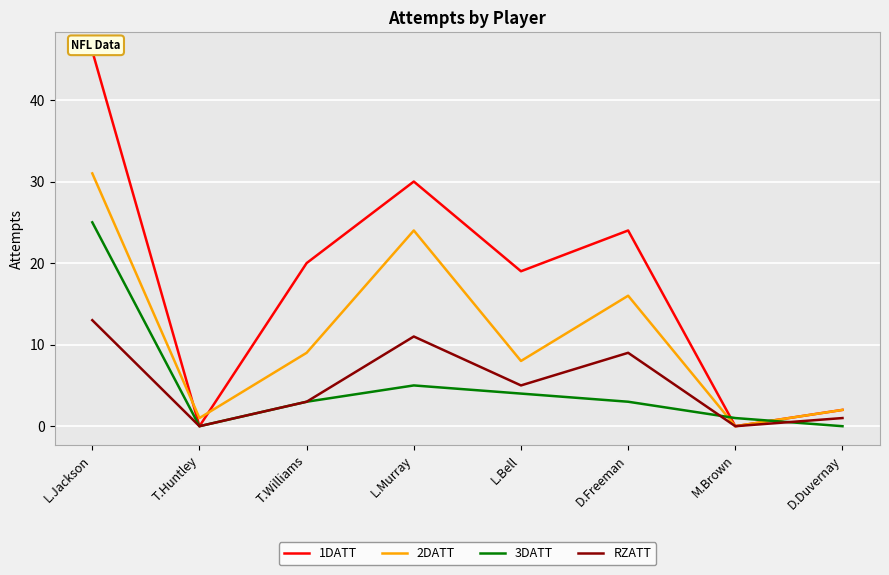

True or false: RZATT and 1DATT intersect in this chart.

False